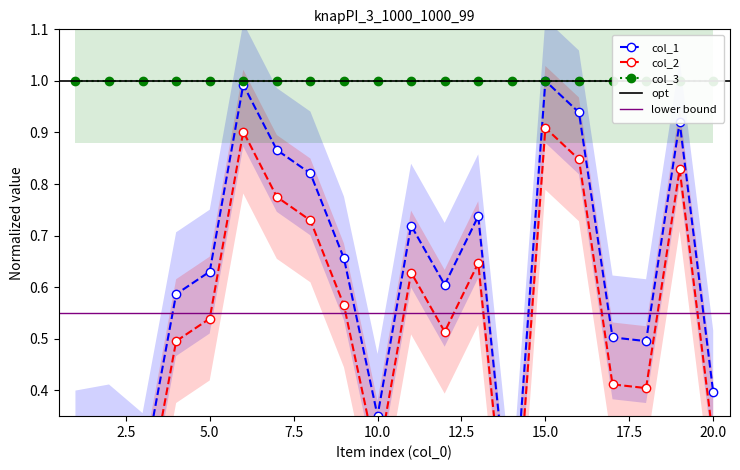

In col_1, how many points are higher than both neighbors (excluding endpoints)?

6